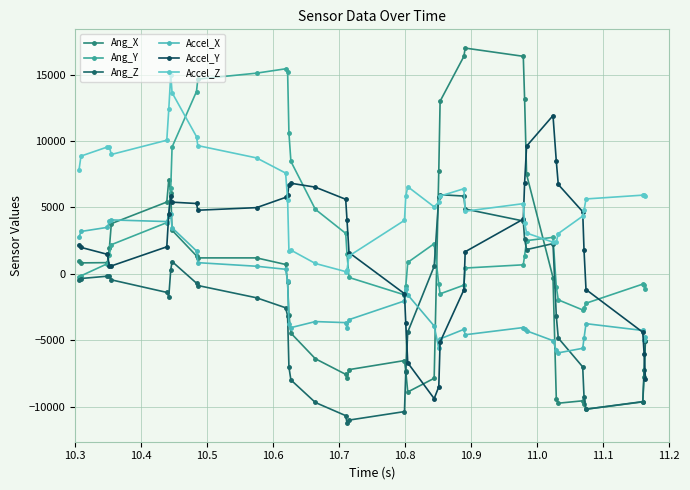

How many series are shown in this chart?

6